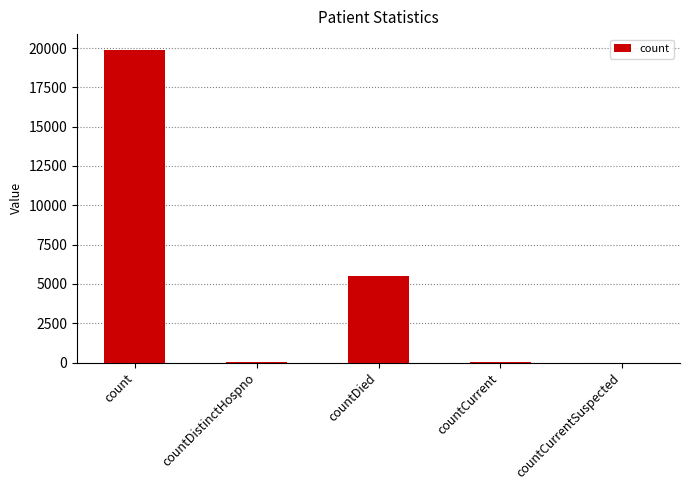

True or false: the data shows -6874 at countCurrentSuspected.

False